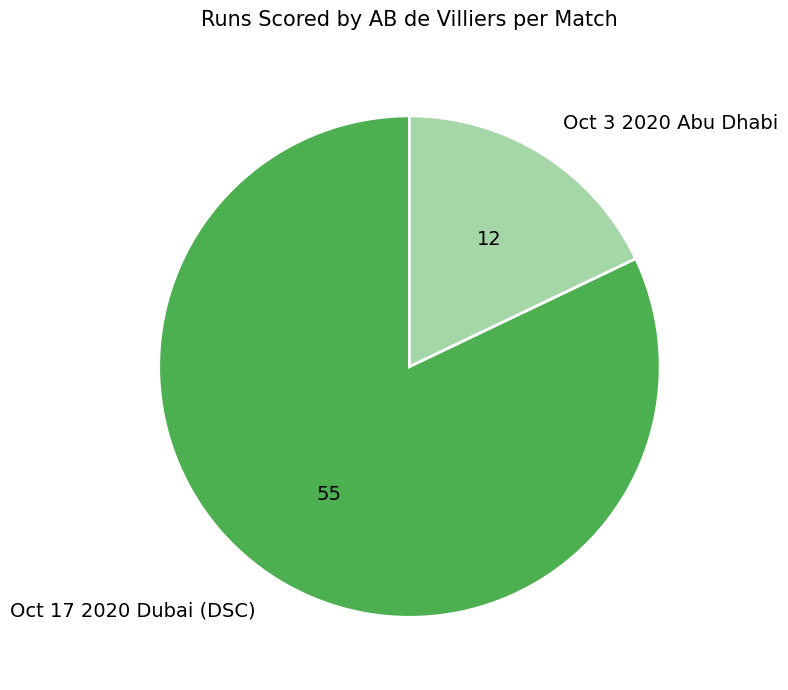

True or false: Oct 3 2020 Abu Dhabi accounts for 18% of the total.

True